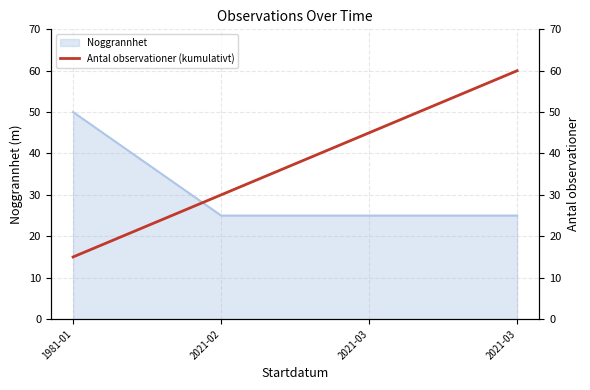

Which category has the lowest value across all series?

1981-01